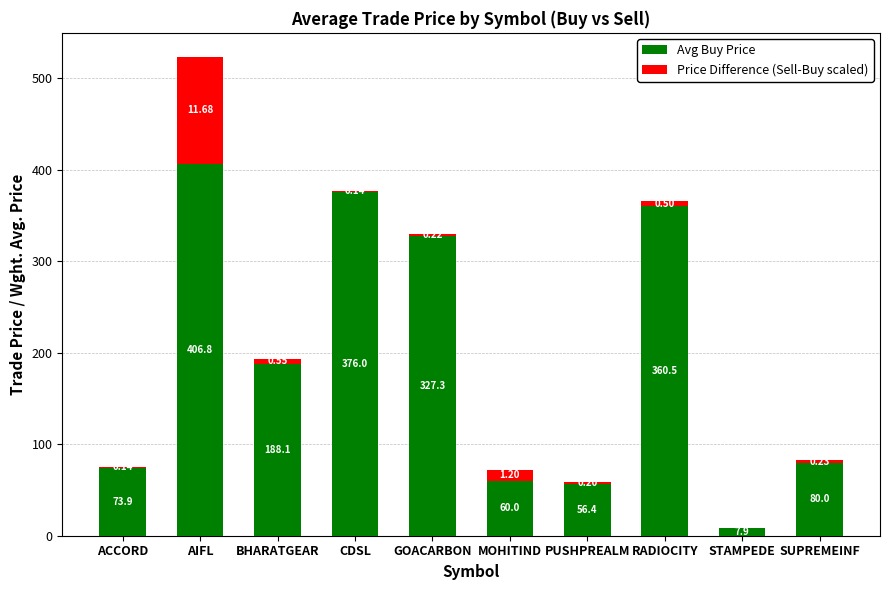

What is the total value across all series at ACCORD?

75.3